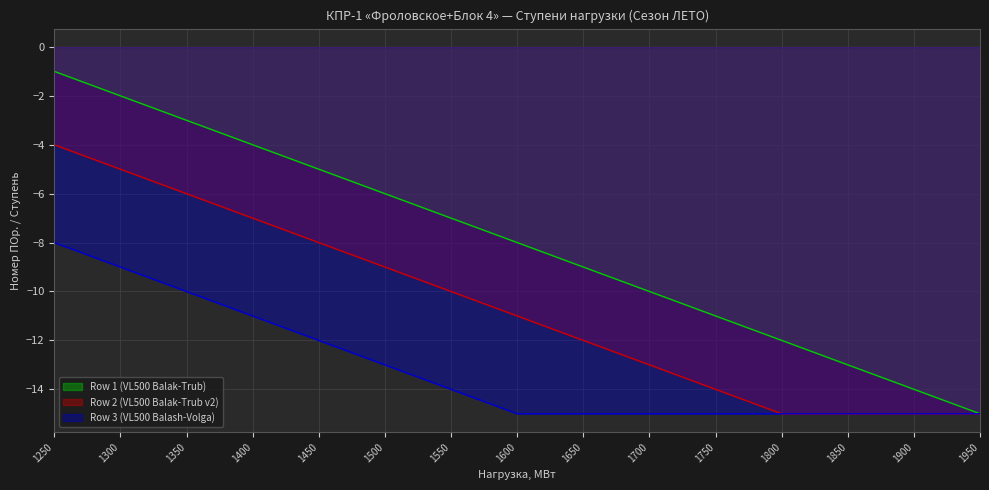

What is the difference between the second highest and second lowest values in the Row 1 (VL500 Balak-Trub) series?

12